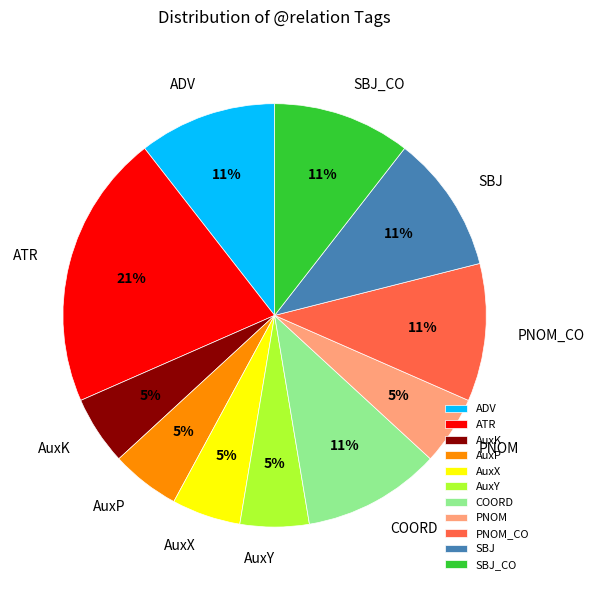

Is the sum of PNOM and ATR greater than half?

No